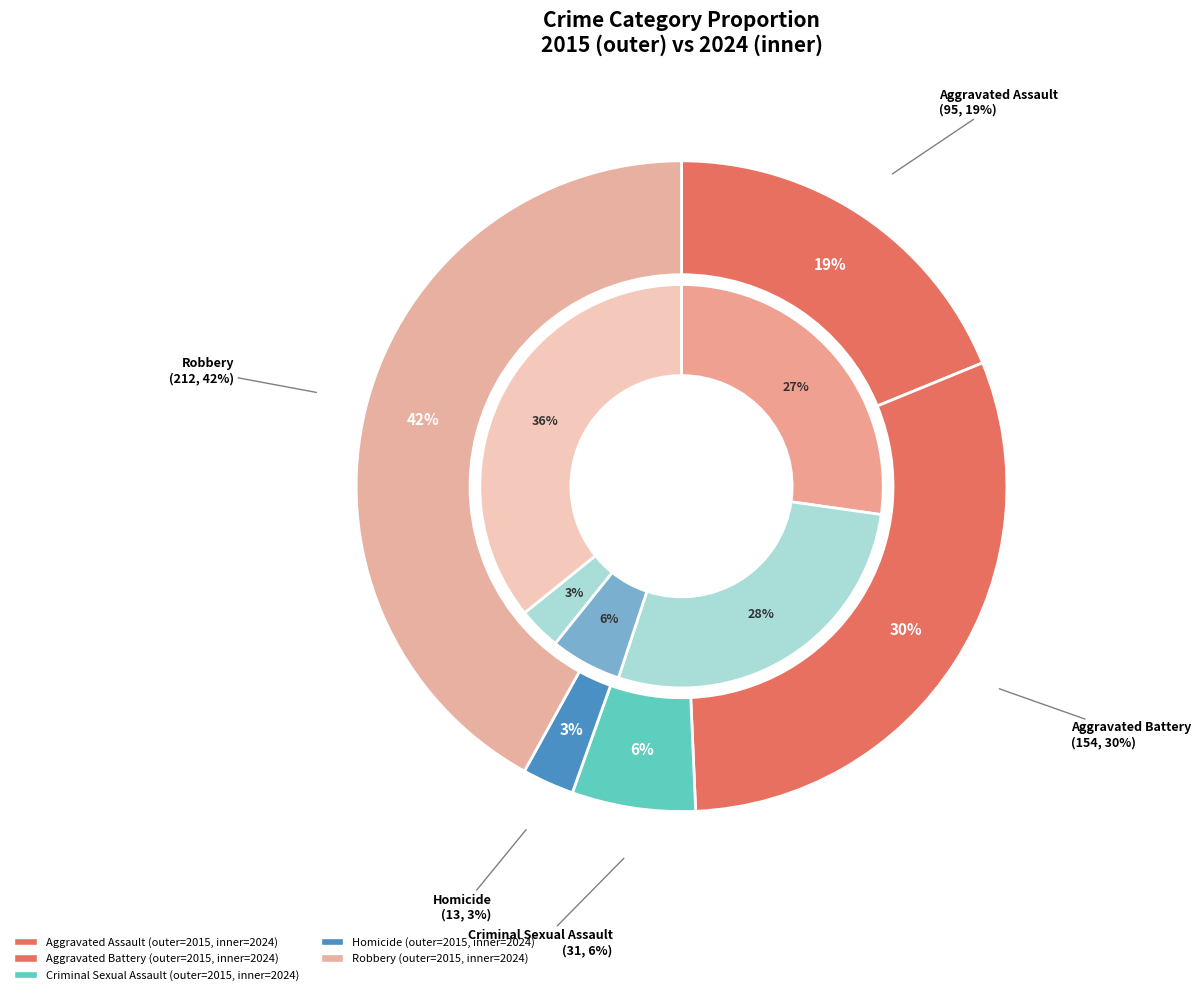

To the nearest percent, what is the difference between the values_2024 and 2 slice percentages?

24%